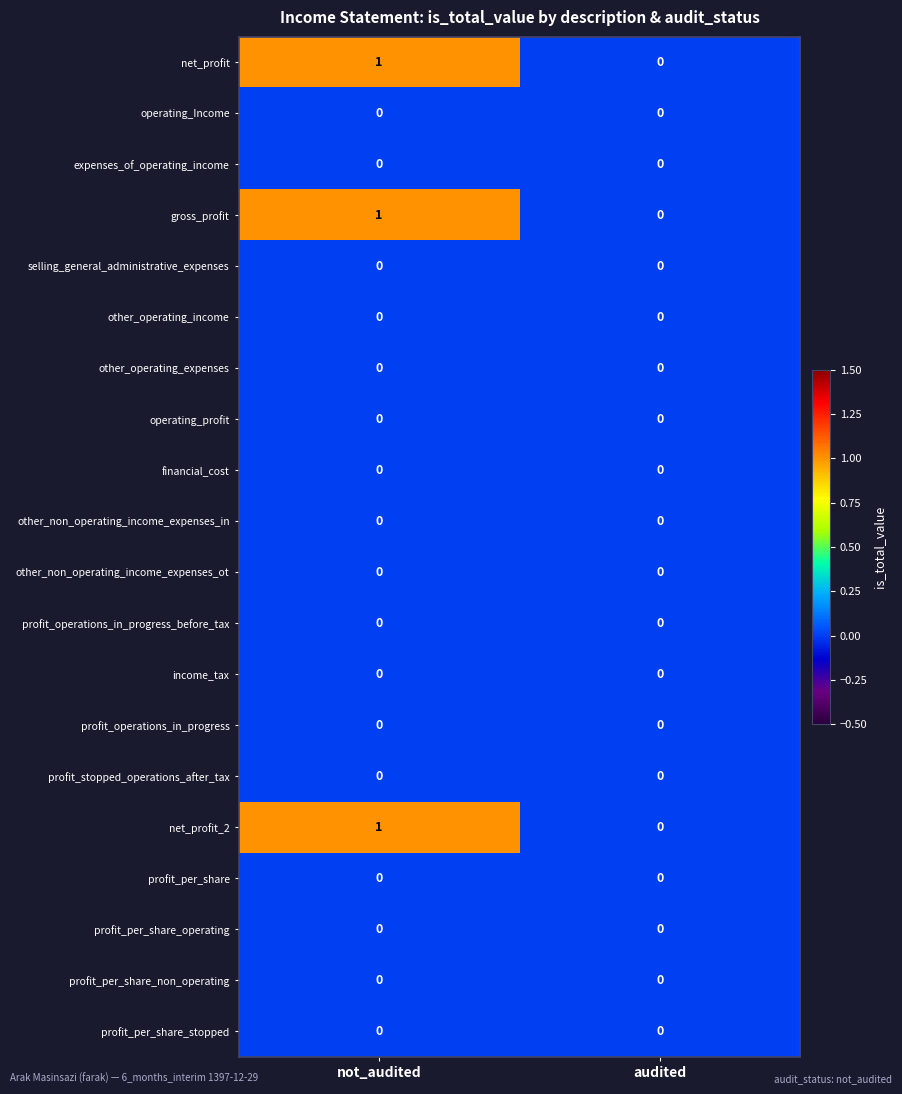

At which category is the sum across all series the highest?

not_audited